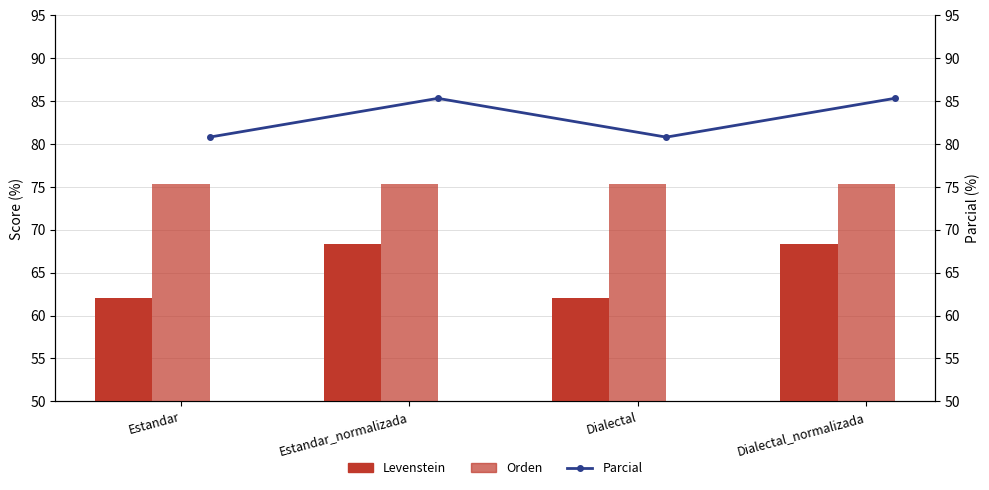

Which series has the largest total across all categories?

Parcial